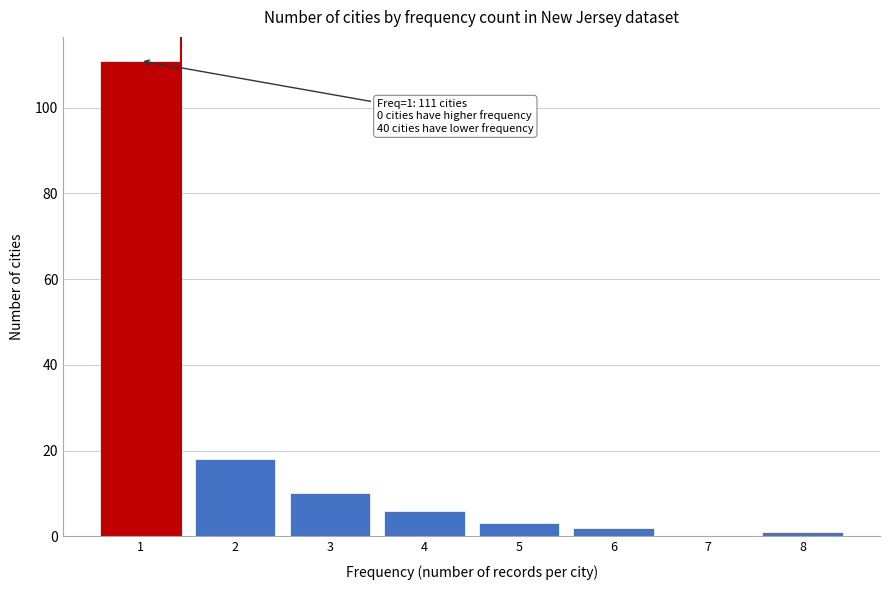

Reading right to left, what are all the values shown in this chart?

8=1	7=0	6=2	5=3	4=6	3=10	2=18	1=111